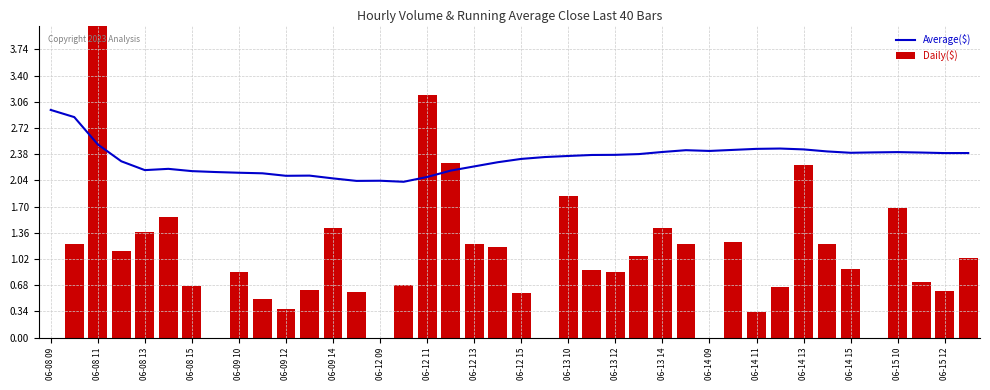

Reading left to right, transcribe all the data shown in this chart.

Average($): 3.0	2.9	2.5	2.3	2.2	2.2	2.2	2.1	2.1	2.1	2.1	2.1	2.1	2.0	2.0	2.0	2.1	2.2	2.2	2.3	2.3	2.3	2.4	2.4	2.4	2.4	2.4	2.4	2.4	2.4	2.4	2.5	2.4	2.4	2.4	2.4	2.4	2.4	2.4	2.4
Daily($): 0.0	1.2	4.0	1.1	1.4	1.6	0.7	0.0	0.9	0.5	0.4	0.6	1.4	0.6	0.0	0.7	3.1	2.3	1.2	1.2	0.6	0.0	1.8	0.9	0.9	1.1	1.4	1.2	0.0	1.2	0.3	0.7	2.2	1.2	0.9	0.0	1.7	0.7	0.6	1.0